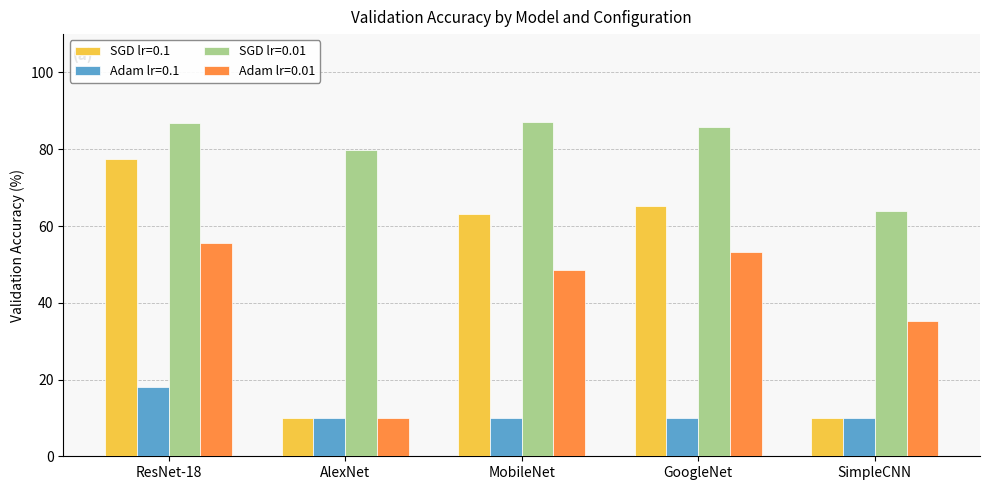

Which category has the highest value in the SGD lr=0.1 series?

ResNet-18